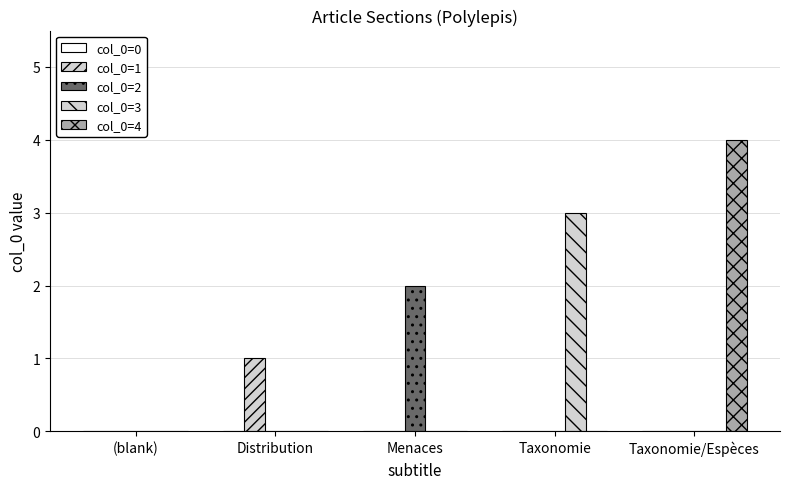

Are the bars horizontal?

No